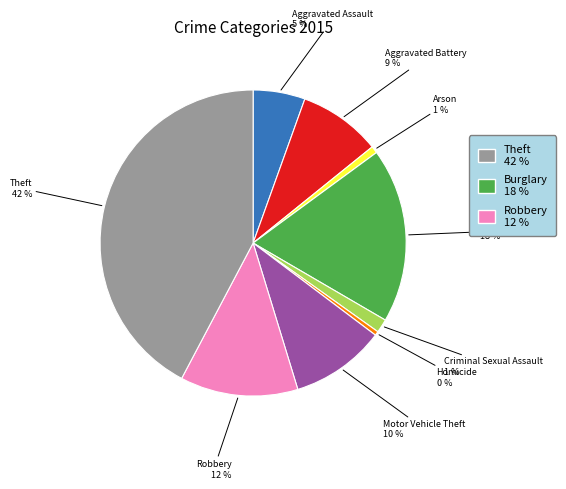

Count the number of slices in the pie.

9